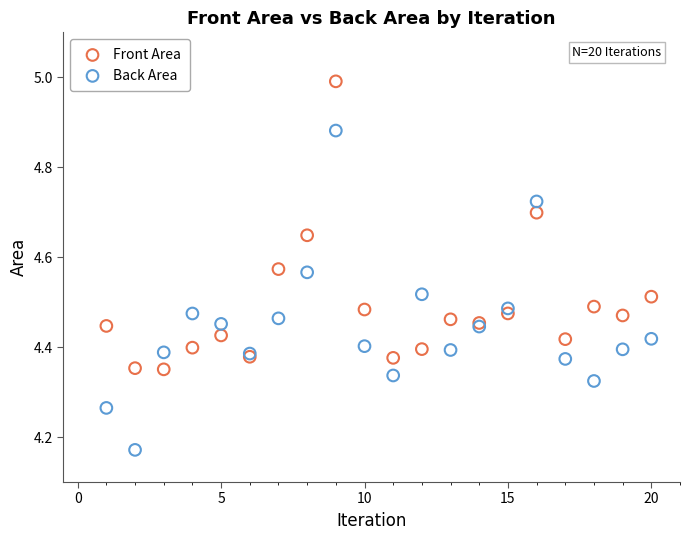

Which series has the largest Y range (max minus min)?

Back Area